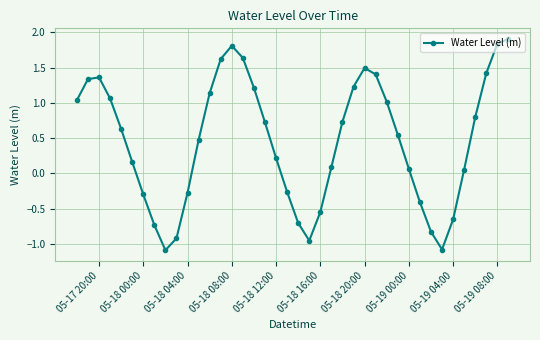

What is the value of the 32nd point from the left?

-0.4